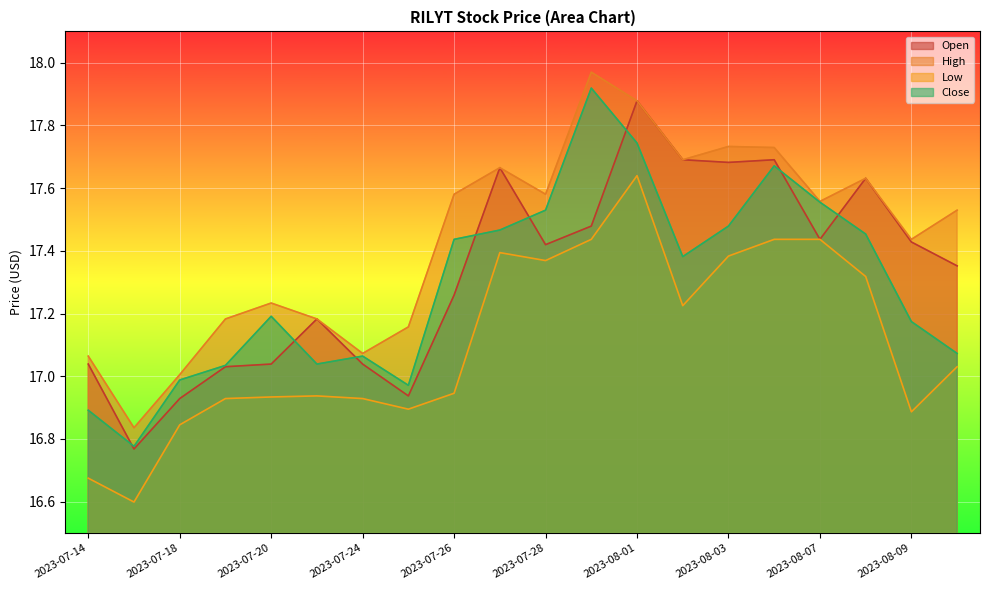

What position from the right is 2023-07-21?

15